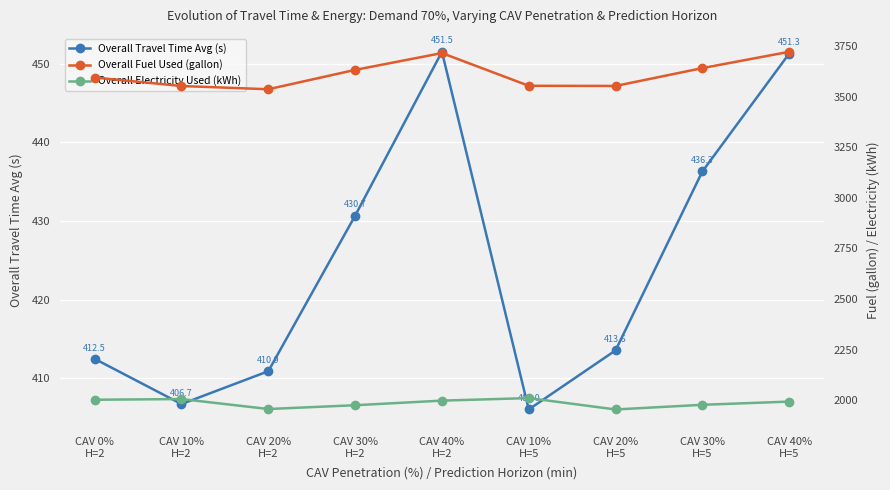

Where is the first local minimum for Overall Fuel Used (gallon)?

CAV 20%
H=2